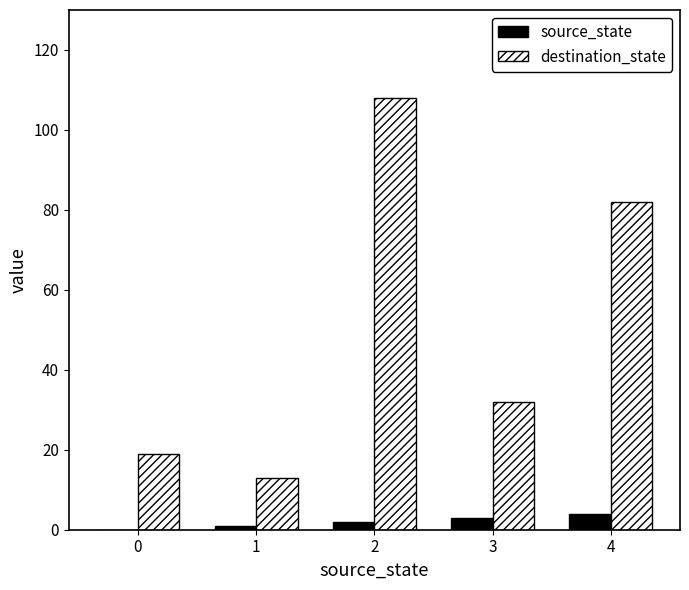

What is the spread (max minus min) of values at 2?

106